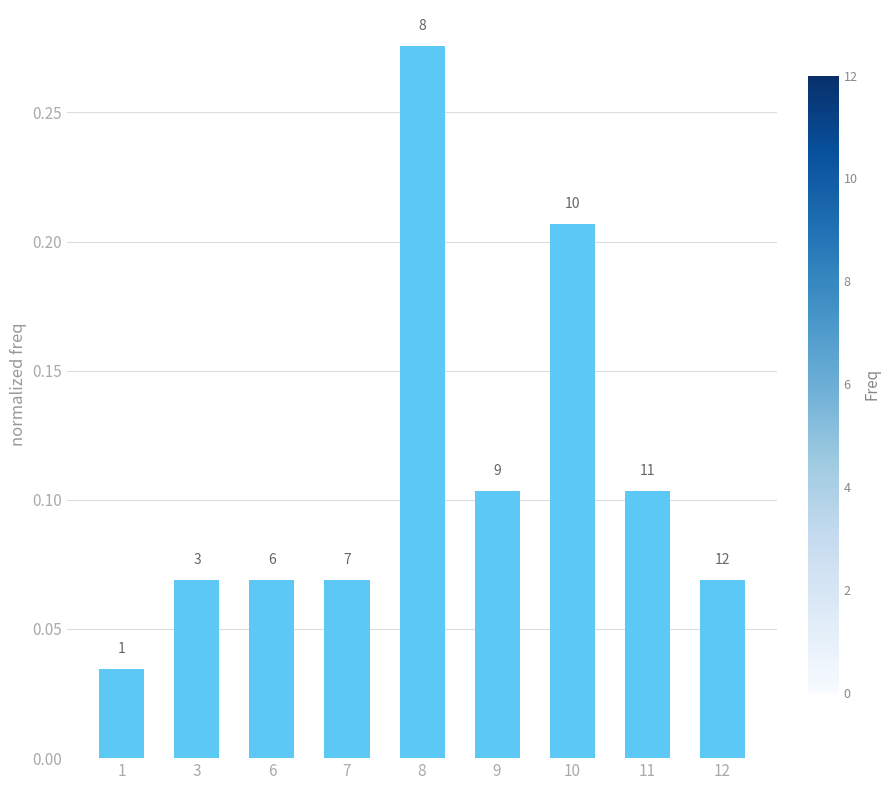

Where is the data nearest to the value 0?

1